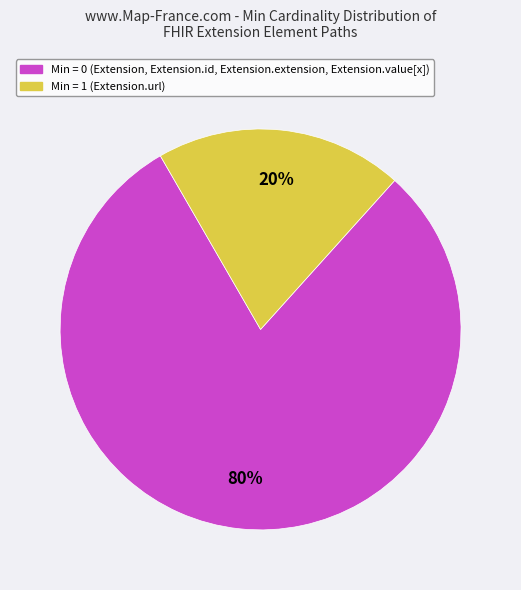

To the nearest percent, what is the average slice percentage?

50%